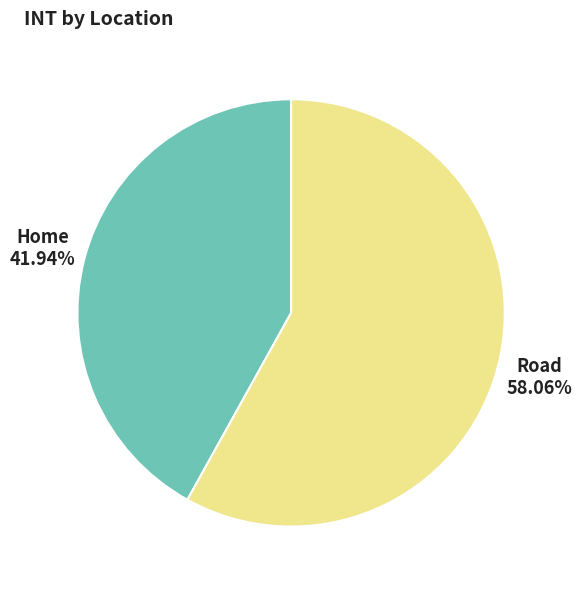

What is the smallest slice in the pie chart?

Home